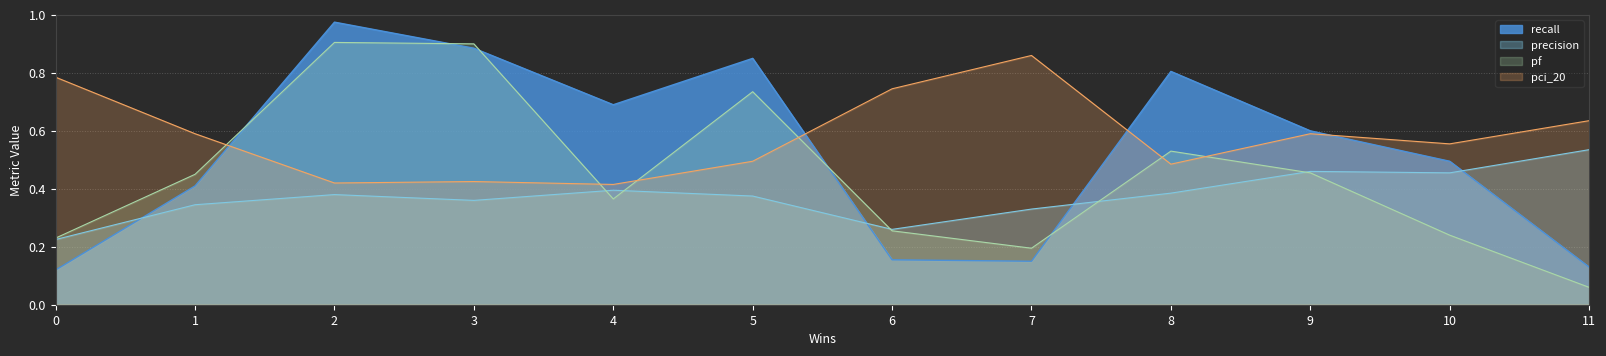

What is the total value across all series at 8?

2.2